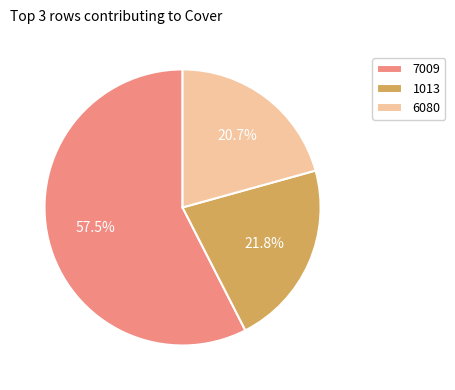

The 6080 slice represents 21% of the pie. True or false?

True